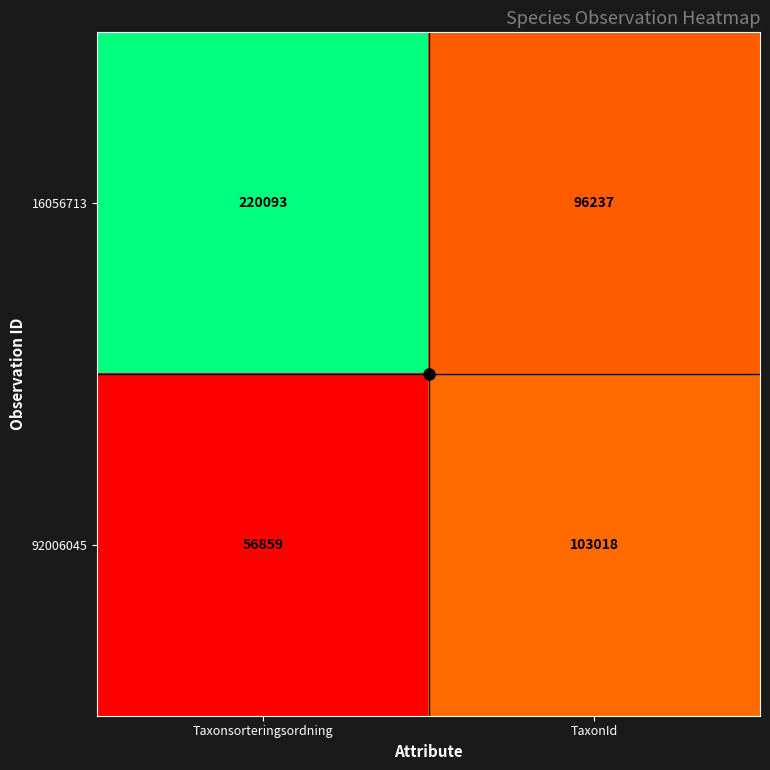

What is the sum of the 16056713 values at TaxonId and Taxonsorteringsordning?

316330